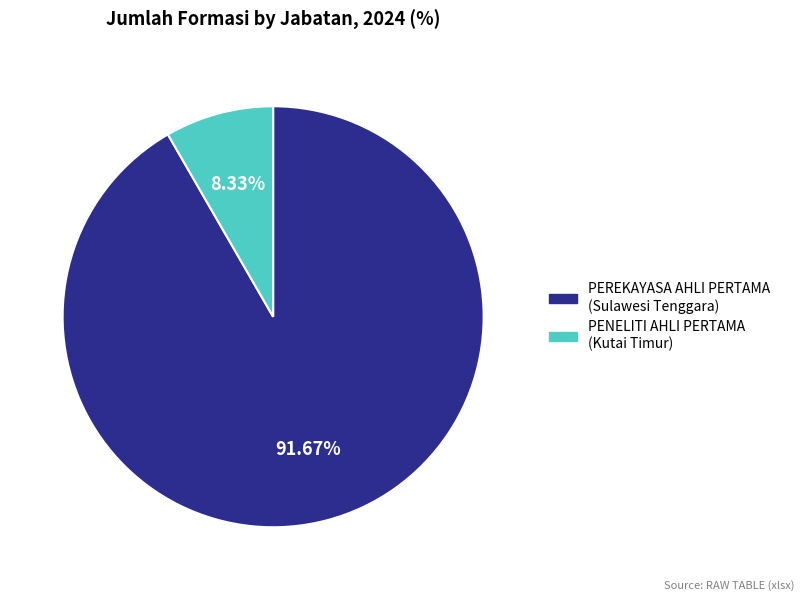

Is there a majority slice in this chart?

Yes